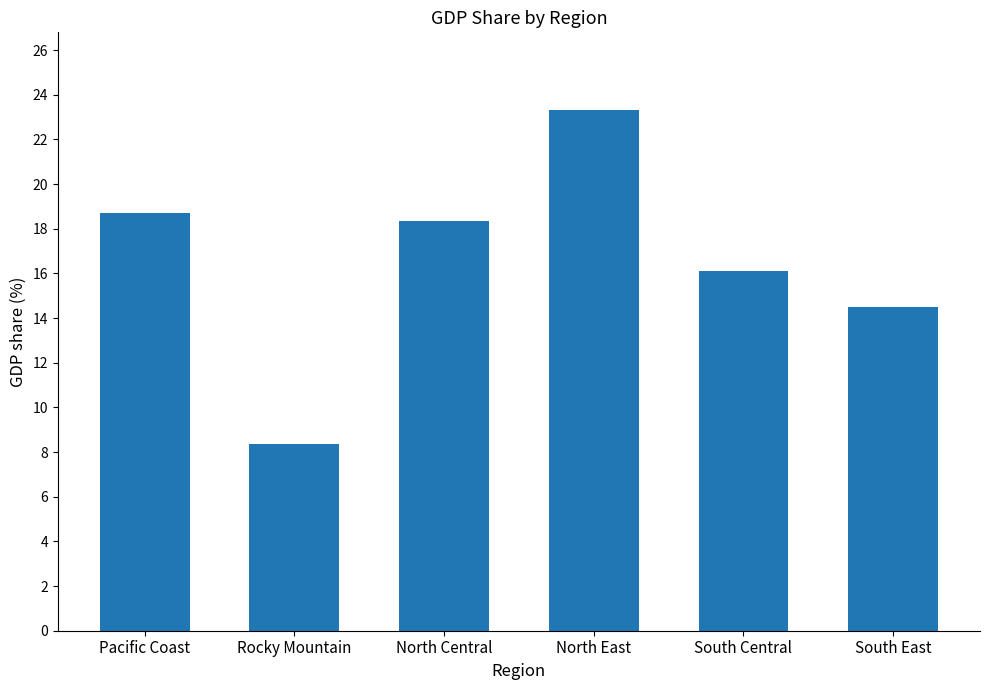

Rank the categories by value from lowest to highest.

Rocky Mountain, South East, South Central, North Central, Pacific Coast, North East